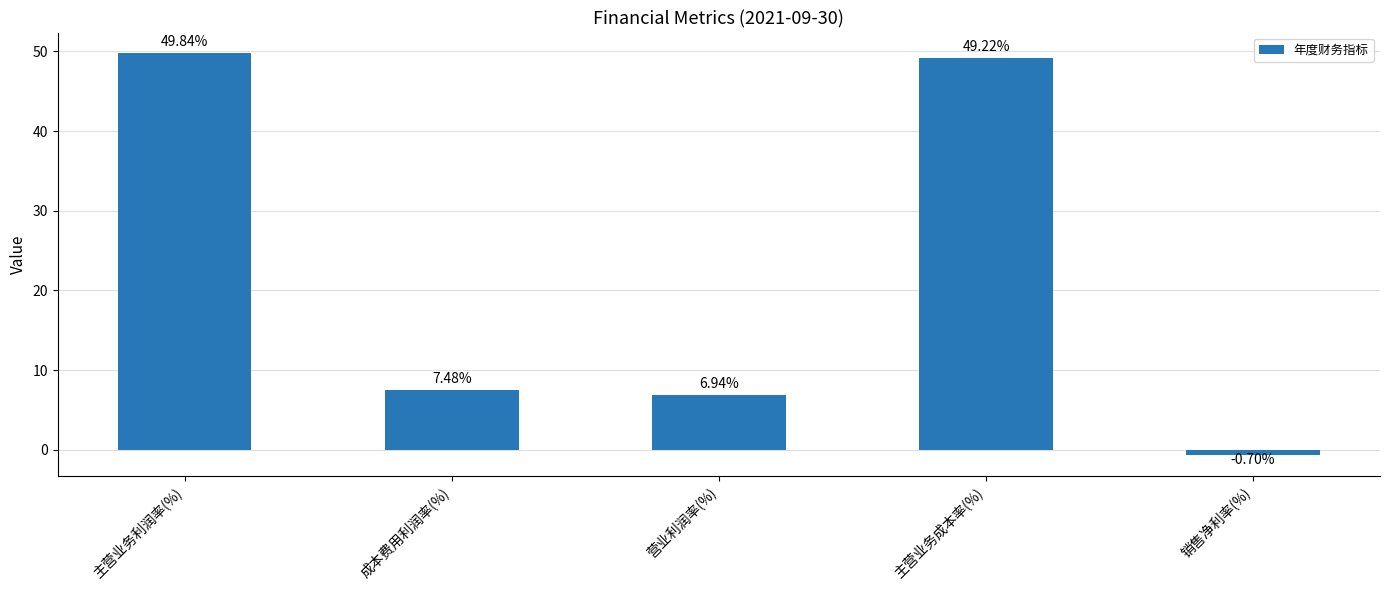

List the labels in order of value, largest first.

主营业务利润率(%), 主营业务成本率(%), 成本费用利润率(%), 营业利润率(%), 销售净利率(%)